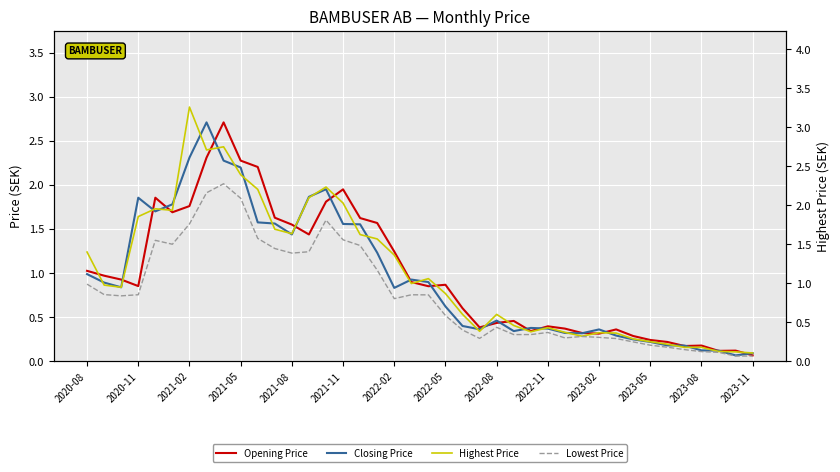

What is the minimum value for Opening Price?

0.1